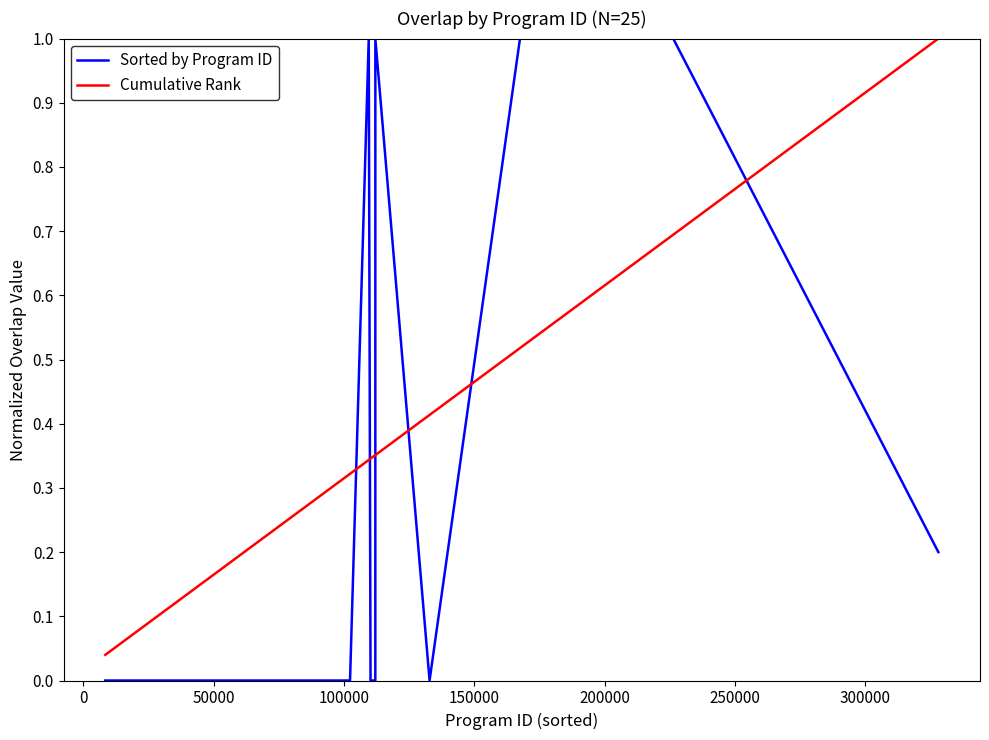

What is the sum of all Cumulative Rank values?

13.0